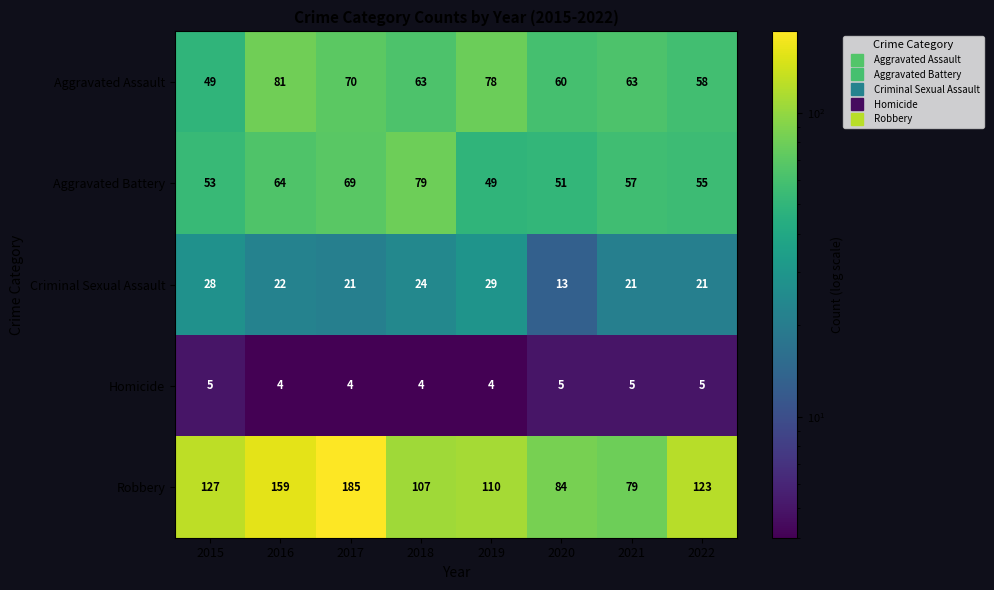

Where does the Robbery series first go above 123?

2015